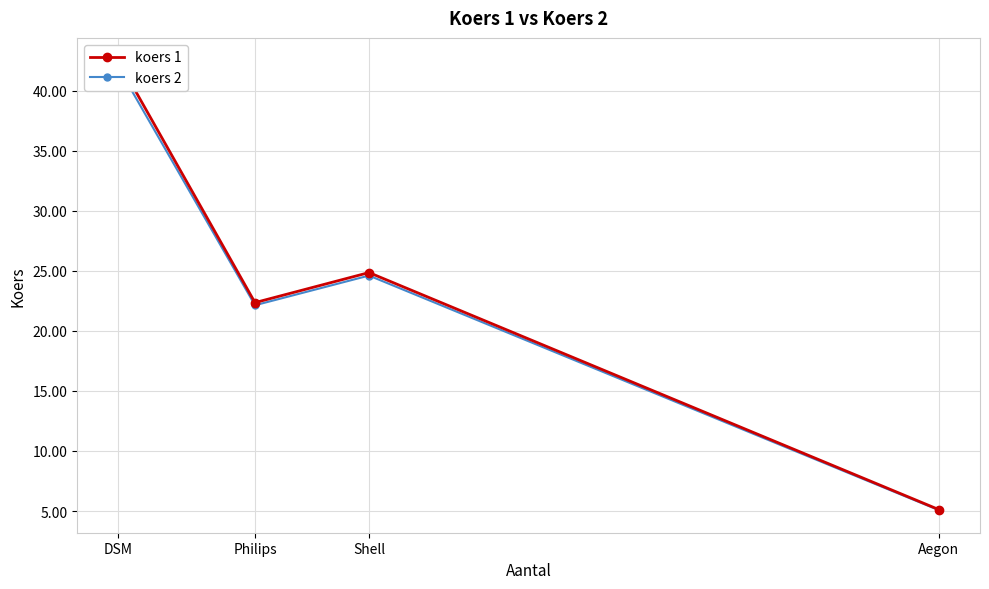

What is the total value across all series at DSM?

84.5